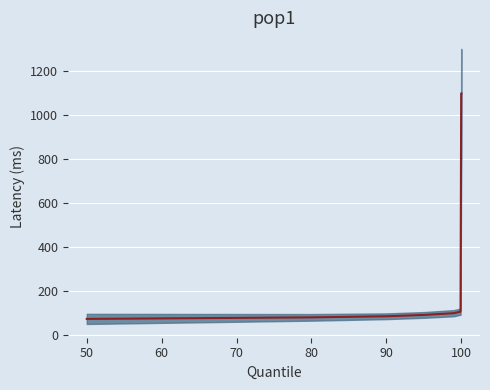

True or false: the data has more than 2 interior local peaks.

False